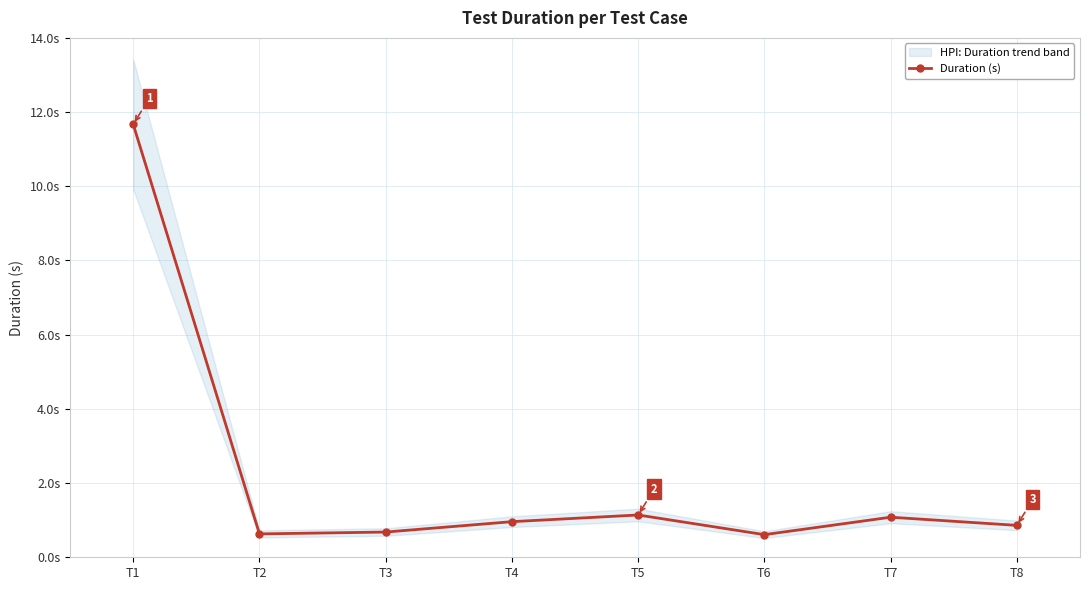

What is the value of the 4th point from the left?

1.0